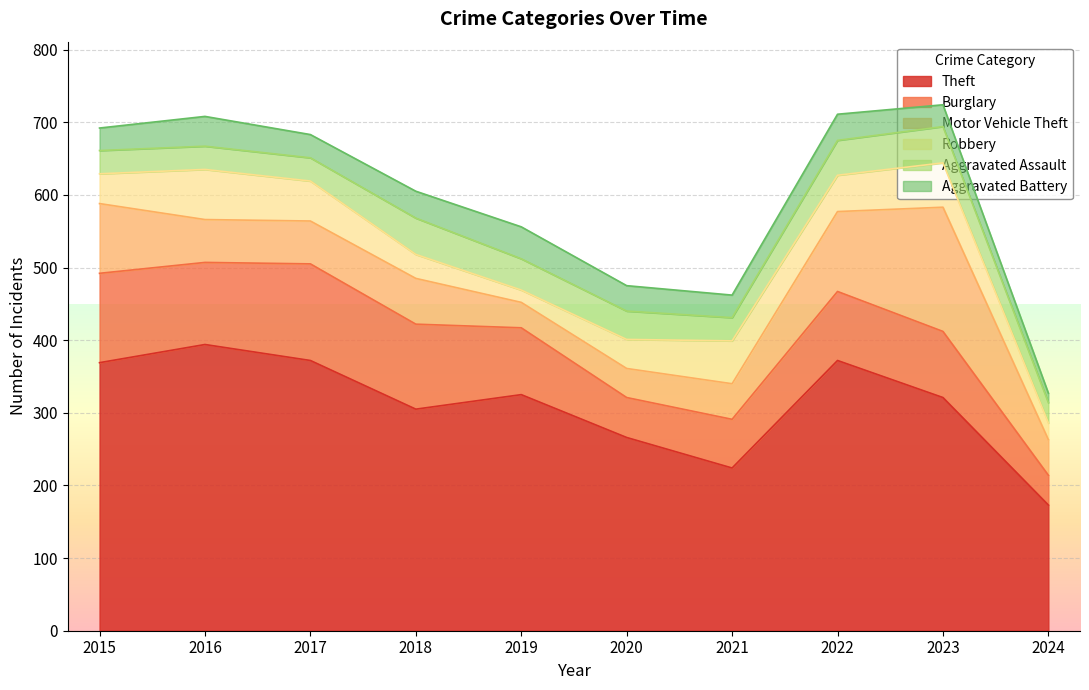

Is the value of Motor Vehicle Theft at 2021 greater than the value of Aggravated Assault at 2015?

Yes